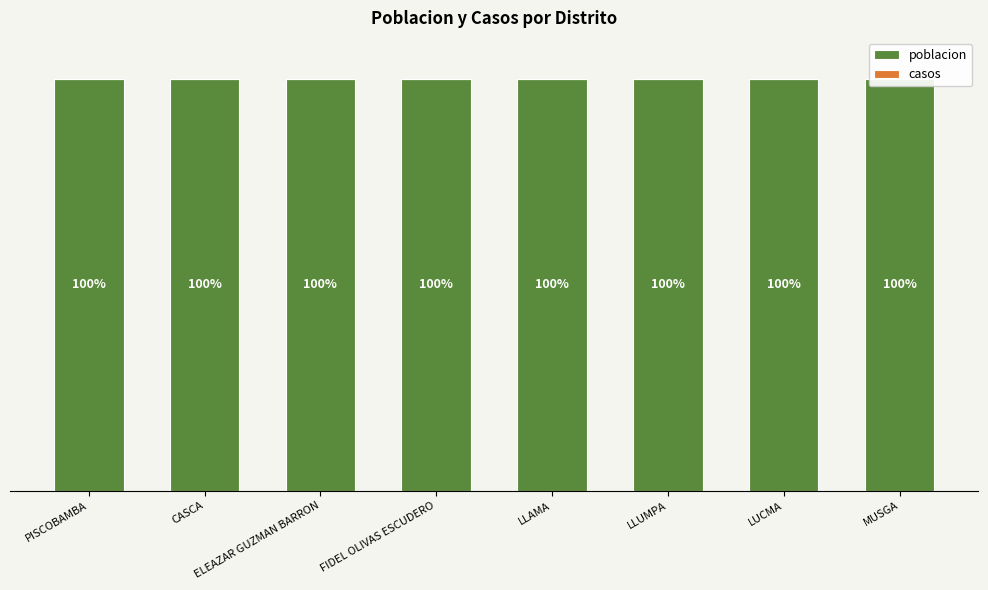

Reading right to left, extract all data points from this chart.

poblacion: 100	100	100	100	100	100	100	100
casos: 0	0	0	0	0	0	0	0